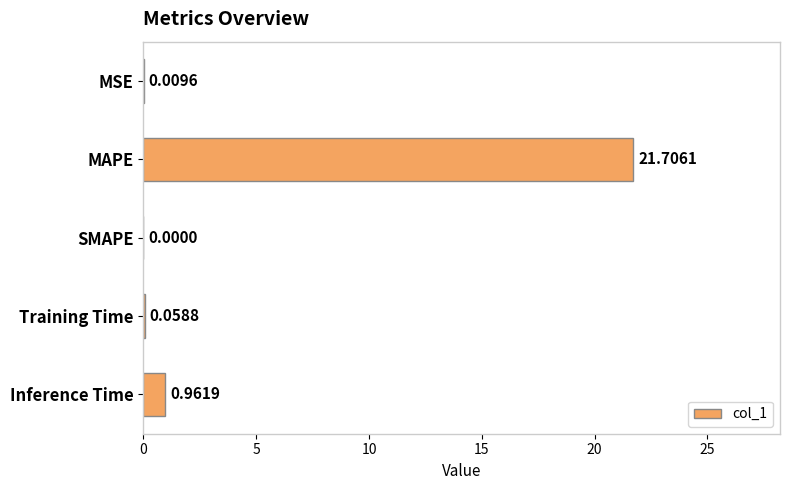

Which label corresponds to the largest value in the chart?

MAPE